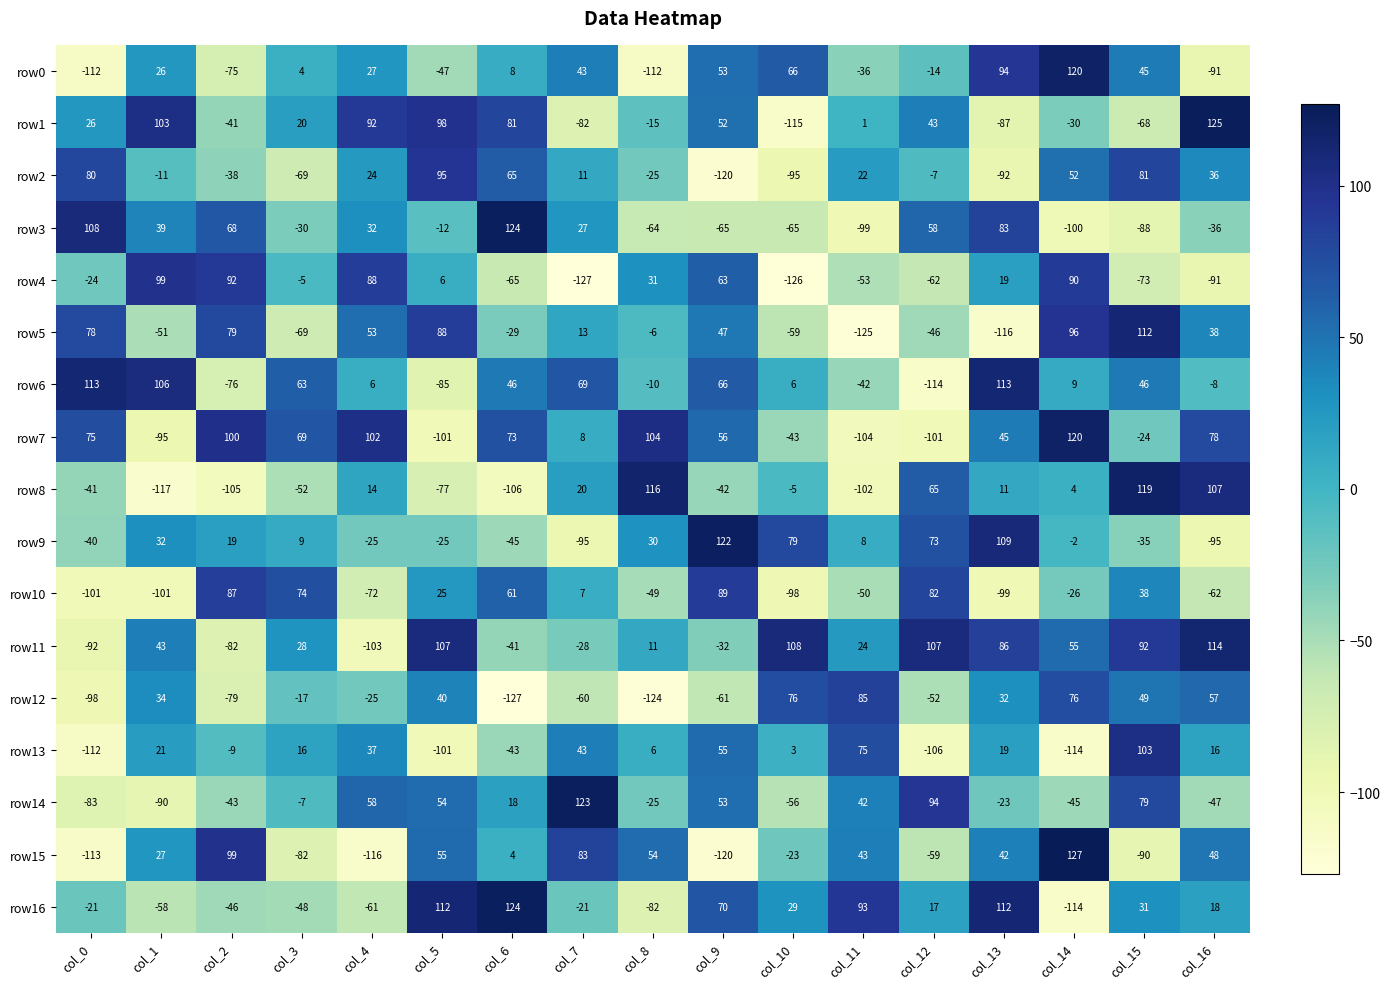

Which category has the highest value in the row16 series?

col_6